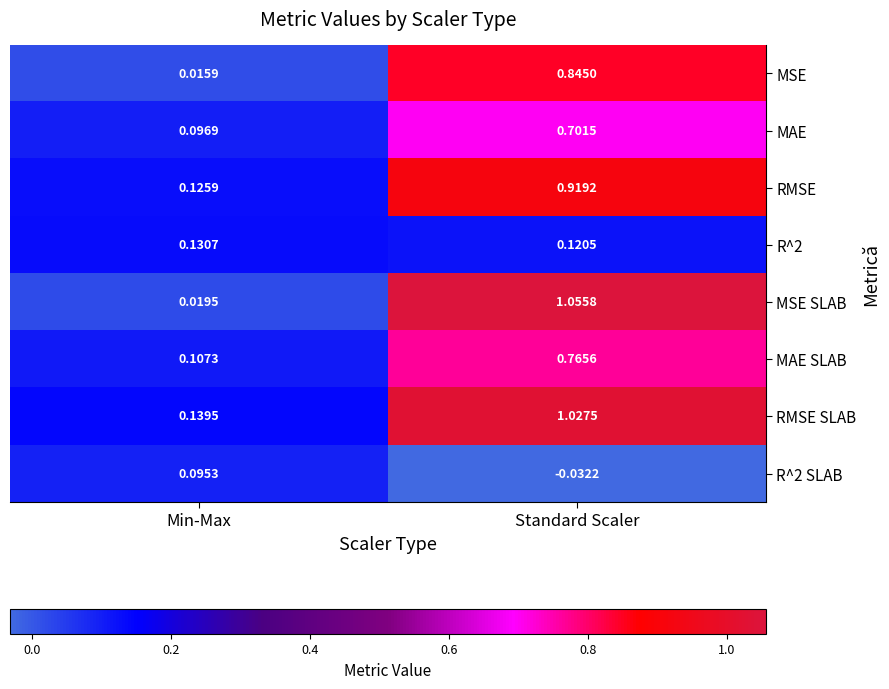

Where is MSE nearest to the value 0?

Min-Max